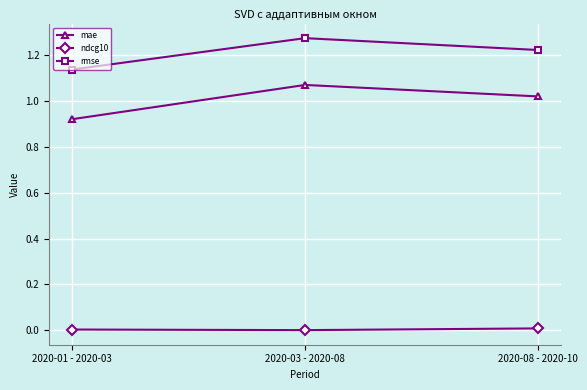

Which series has the largest range (max minus min)?

mae